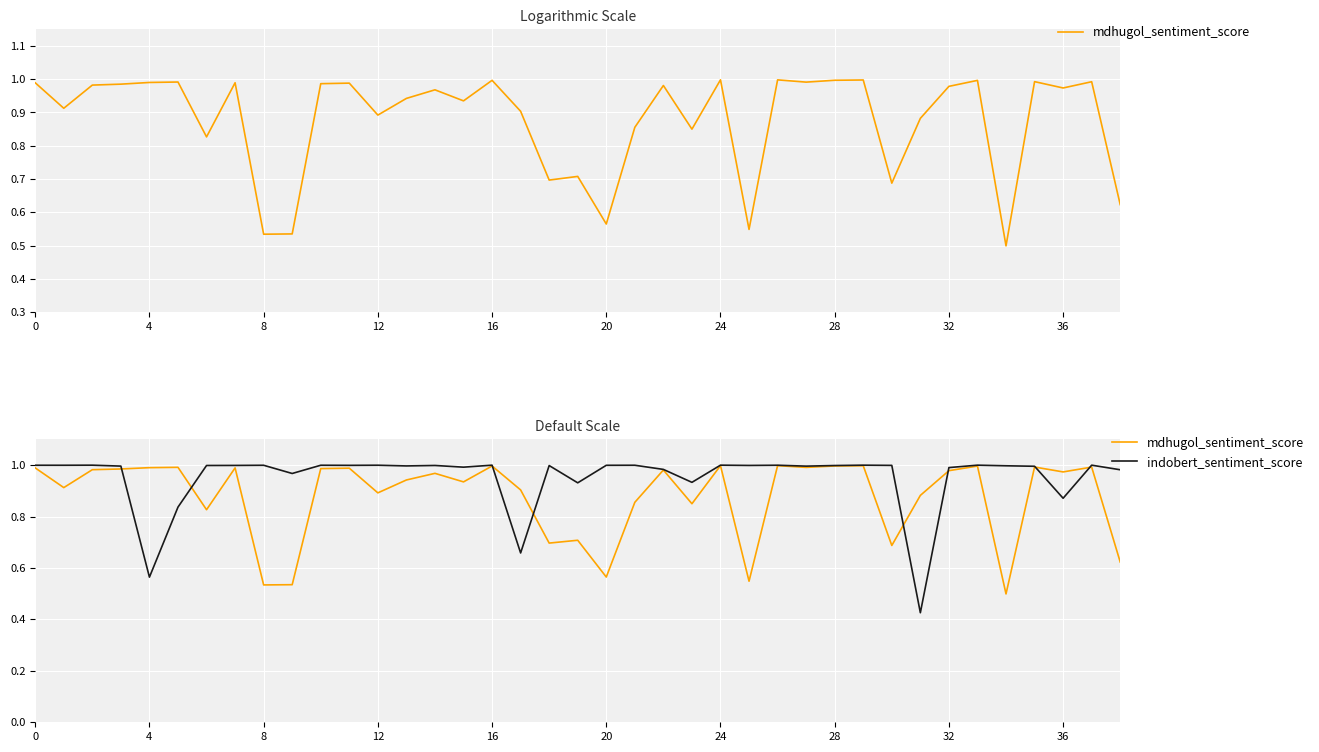

Does the chart display data point markers on the line(s)?

No